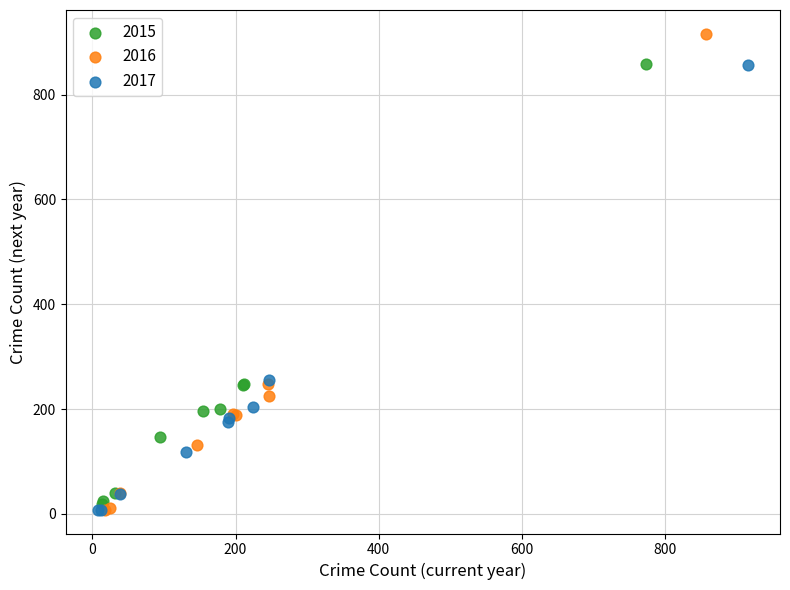

Which series contains the highest Y value?

2016